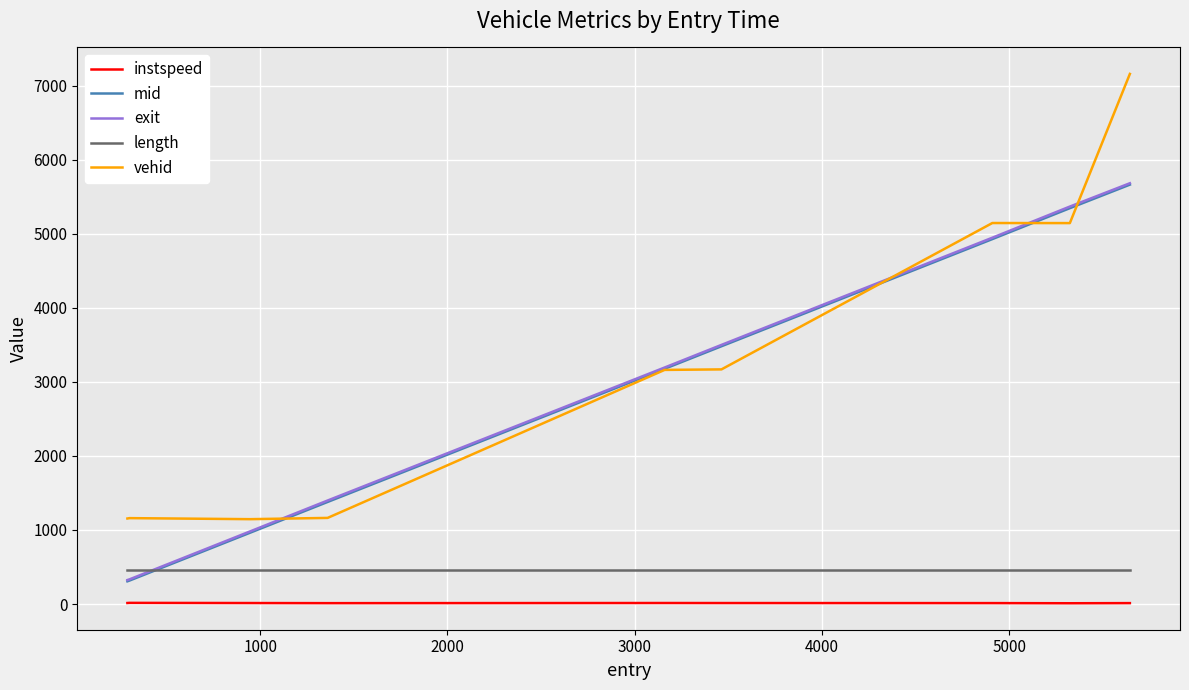

Does the chart have visible grid lines?

Yes